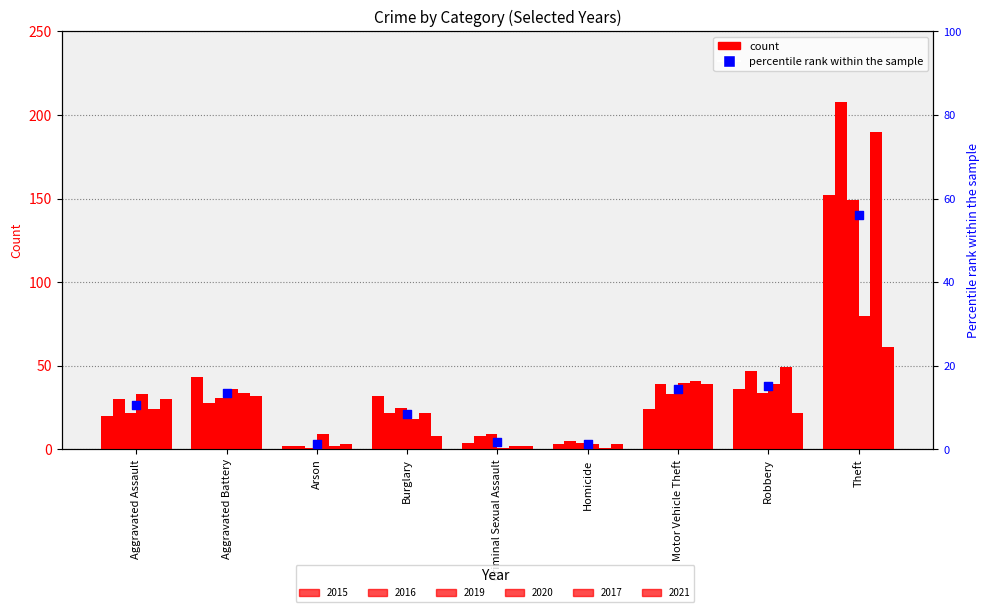

What is the ratio of the value at Aggravated Battery to the value at Criminal Sexual Assault?

7.8